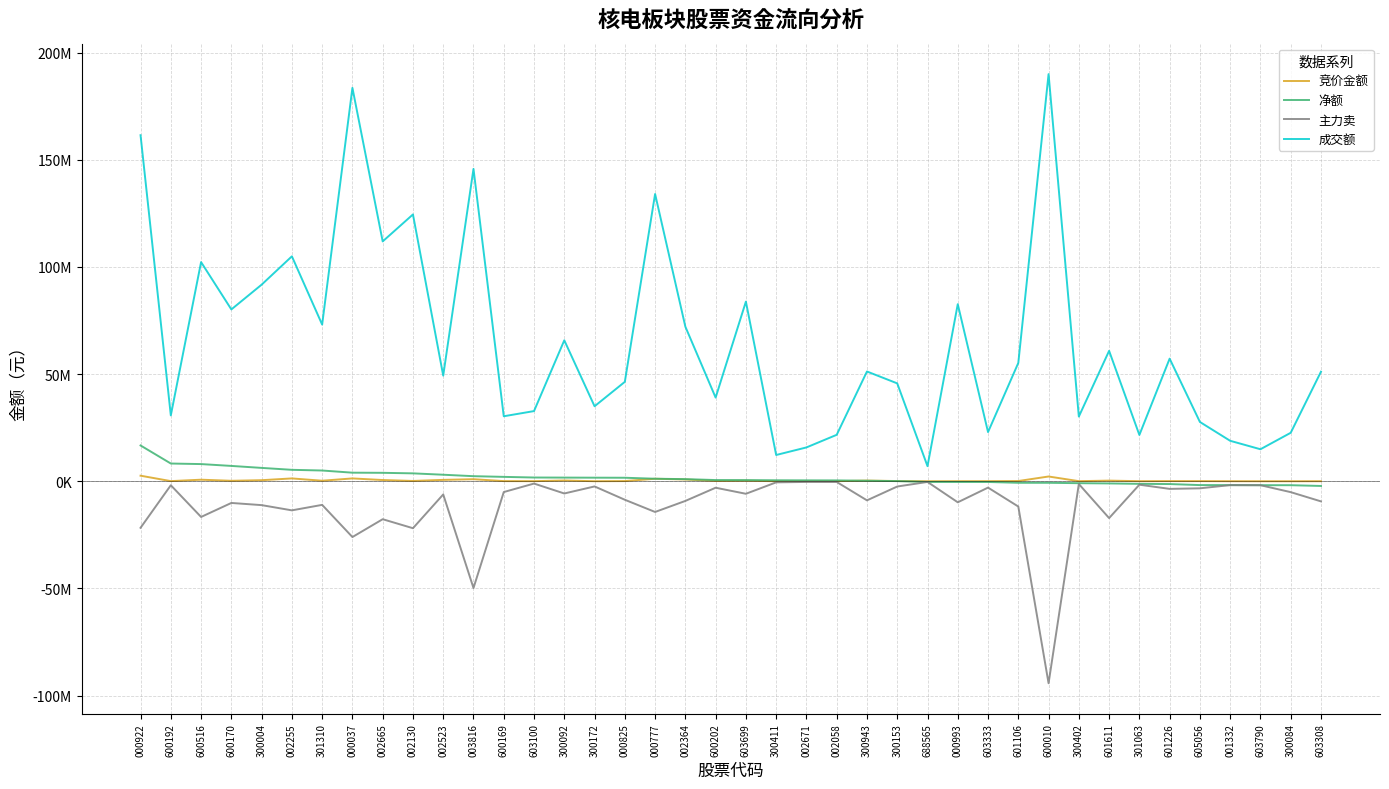

Which category has the lowest value in the 主力卖 series?

600010